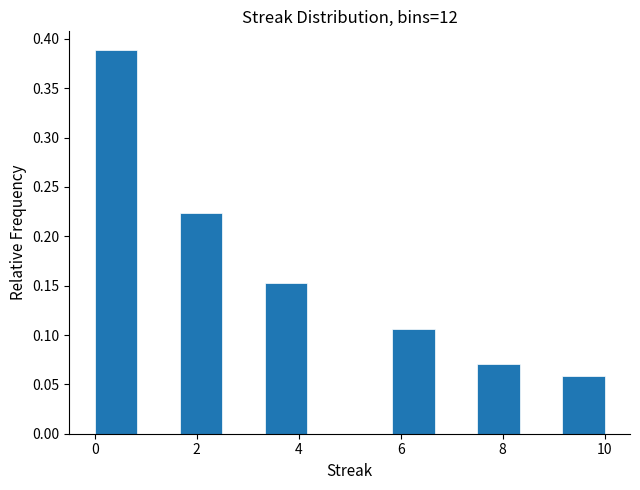

Reading left to right, list every bar in this chart as the range it spans on the x-axis followed by its height. Neither the bar edges nor the heights are printed on the chart, so give them approximately, as read against the axes.

0.0 to 0.8: 0.390
0.8 to 1.6: 0
1.6 to 2.6: 0.225
2.6 to 3.4: 0
3.4 to 4.2: 0.155
4.2 to 5.0: 0
5.0 to 5.8: 0
5.8 to 6.6: 0.105
6.6 to 7.6: 0
7.6 to 8.4: 0.070
8.4 to 9.2: 0
9.2 to 10.0: 0.060